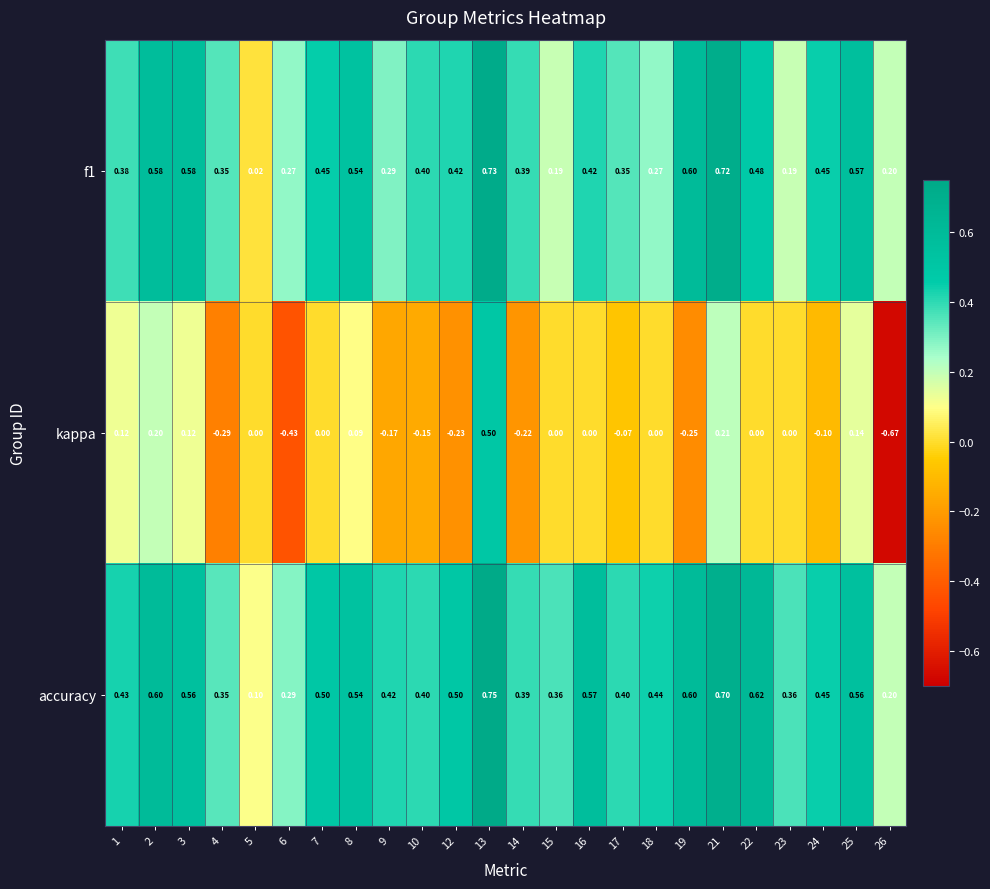

Which series changed the most between 1 and 7?

kappa